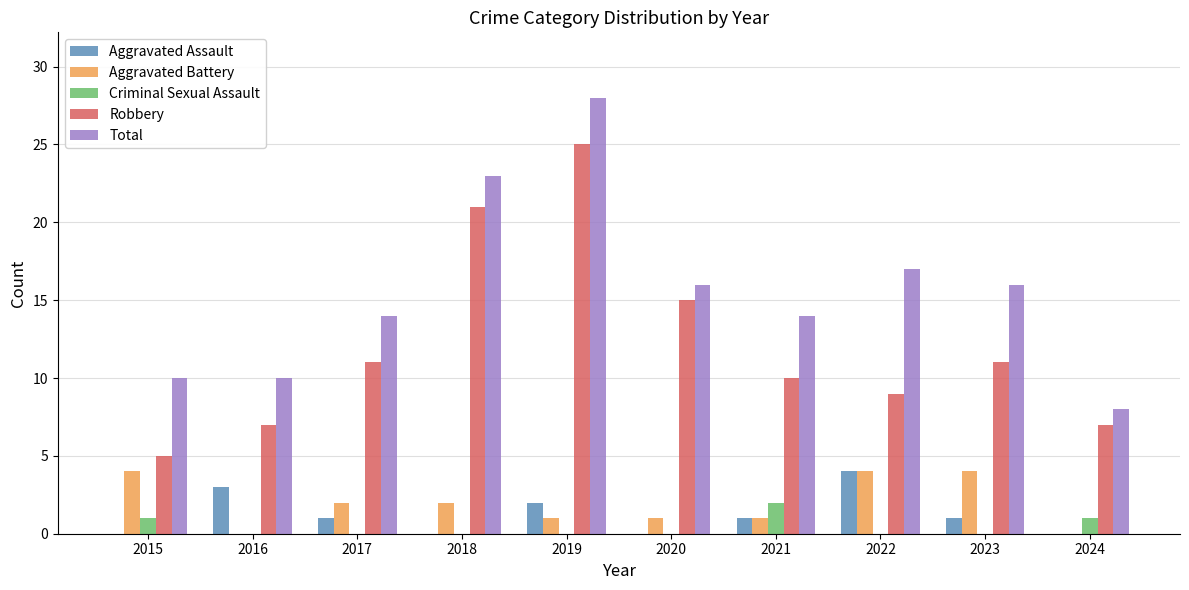

Reading left to right, transcribe all the data shown in this chart.

Aggravated Assault: 2015=0	2016=3	2017=1	2018=0	2019=2	2020=0	2021=1	2022=4	2023=1	2024=0
Aggravated Battery: 2015=4	2016=0	2017=2	2018=2	2019=1	2020=1	2021=1	2022=4	2023=4	2024=0
Criminal Sexual Assault: 2015=1	2016=0	2017=0	2018=0	2019=0	2020=0	2021=2	2022=0	2023=0	2024=1
Robbery: 2015=5	2016=7	2017=11	2018=21	2019=25	2020=15	2021=10	2022=9	2023=11	2024=7
Total: 2015=10	2016=10	2017=14	2018=23	2019=28	2020=16	2021=14	2022=17	2023=16	2024=8